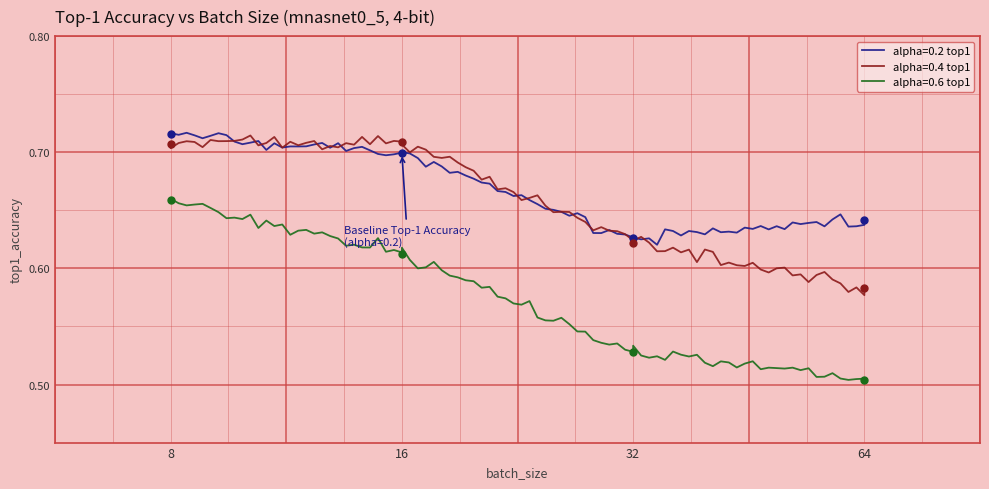

True or false: alpha=0.6 top1 and alpha=0.2 top1 intersect in this chart.

False